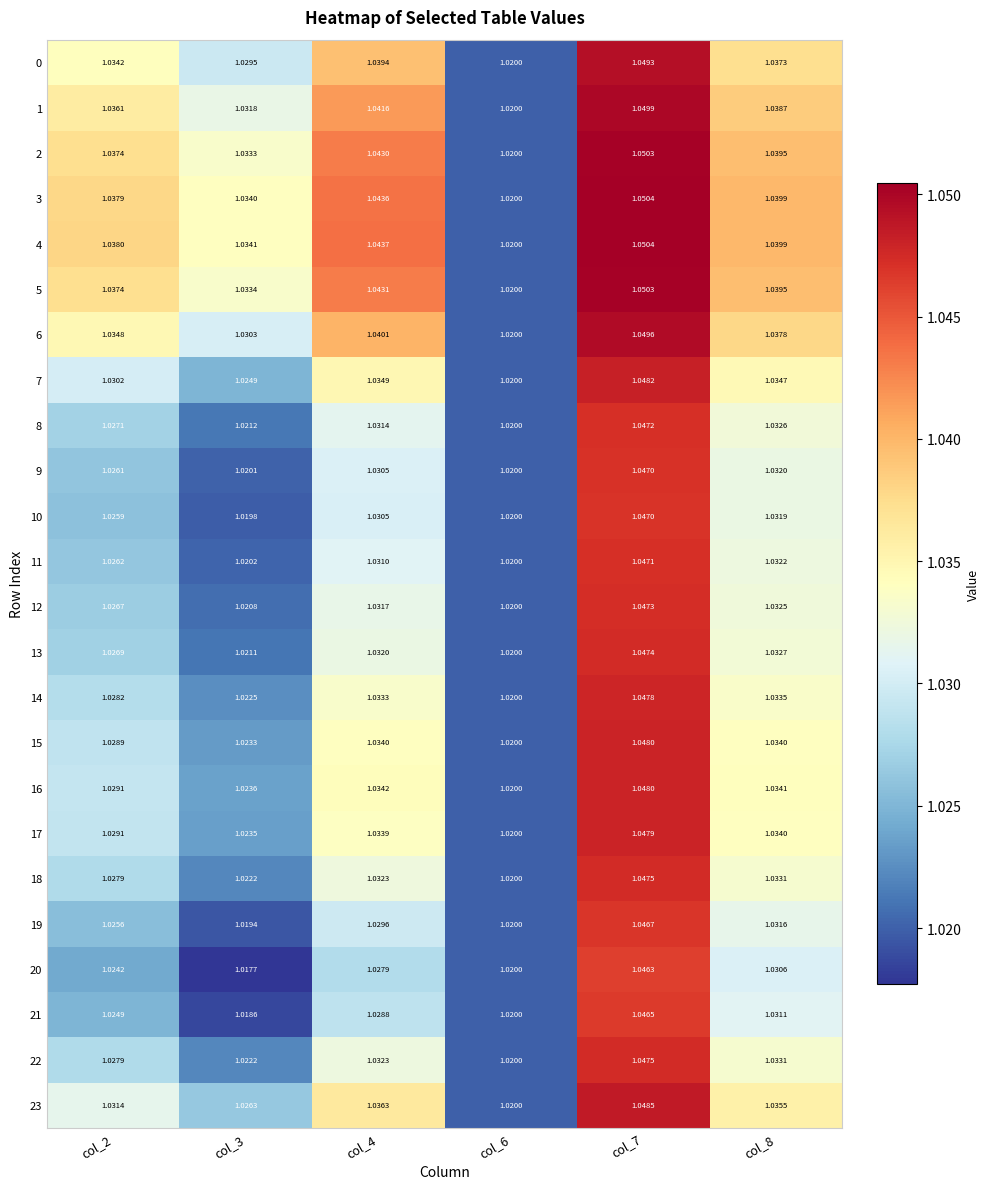

Is the value of 2 at col_7 greater than the value of 23 at col_2?

Yes